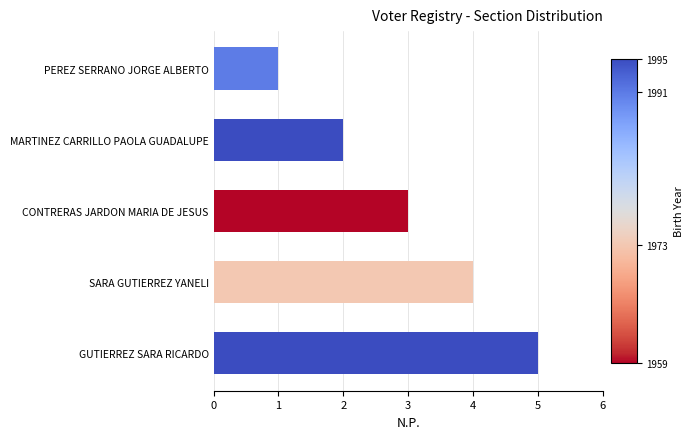

True or false: the data shows 2 at SARA GUTIERREZ YANELI.

False